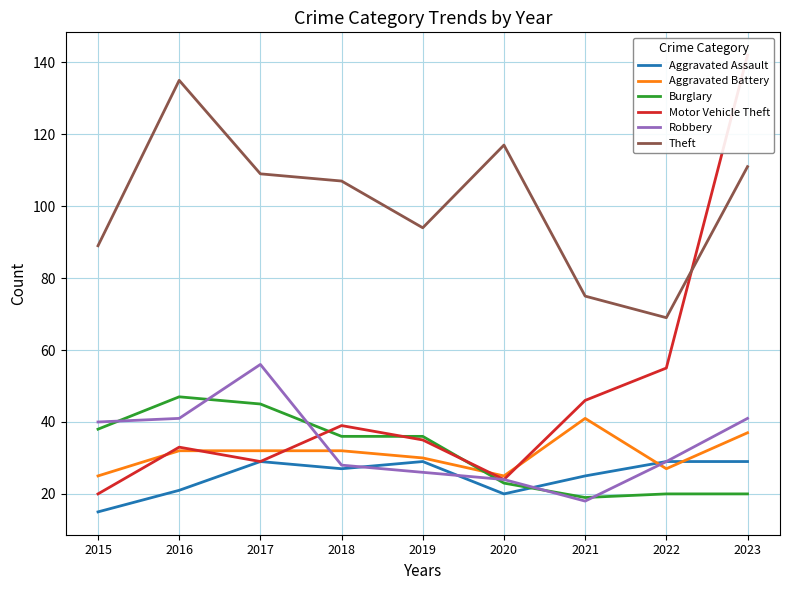

Where does the Burglary series first go above 36?

2015